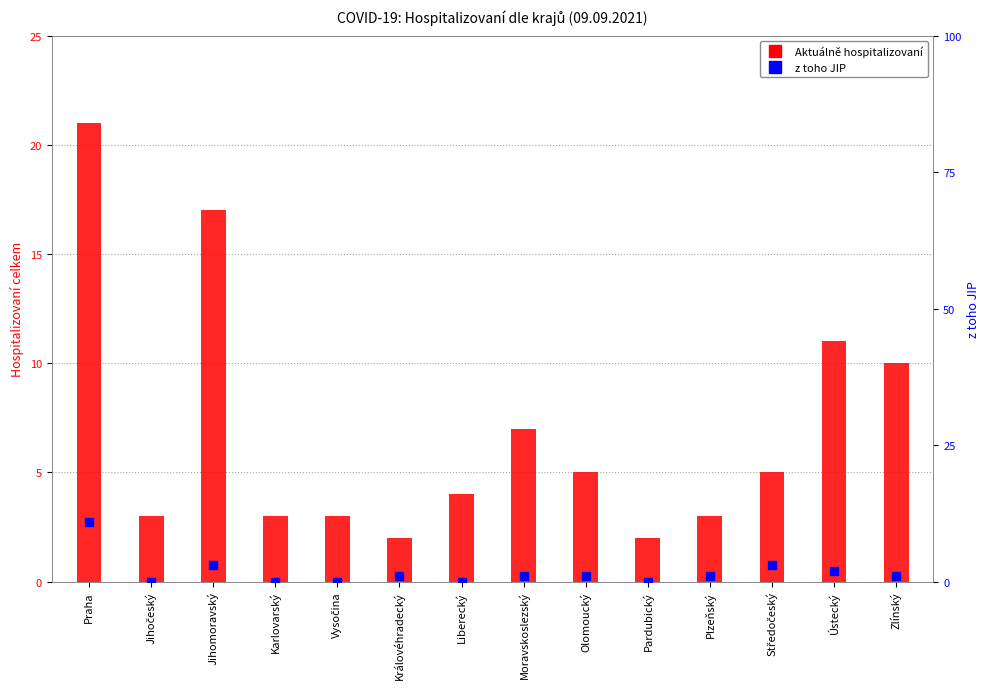

Which series contains the highest Y value?

Aktuálně hospitalizovaní